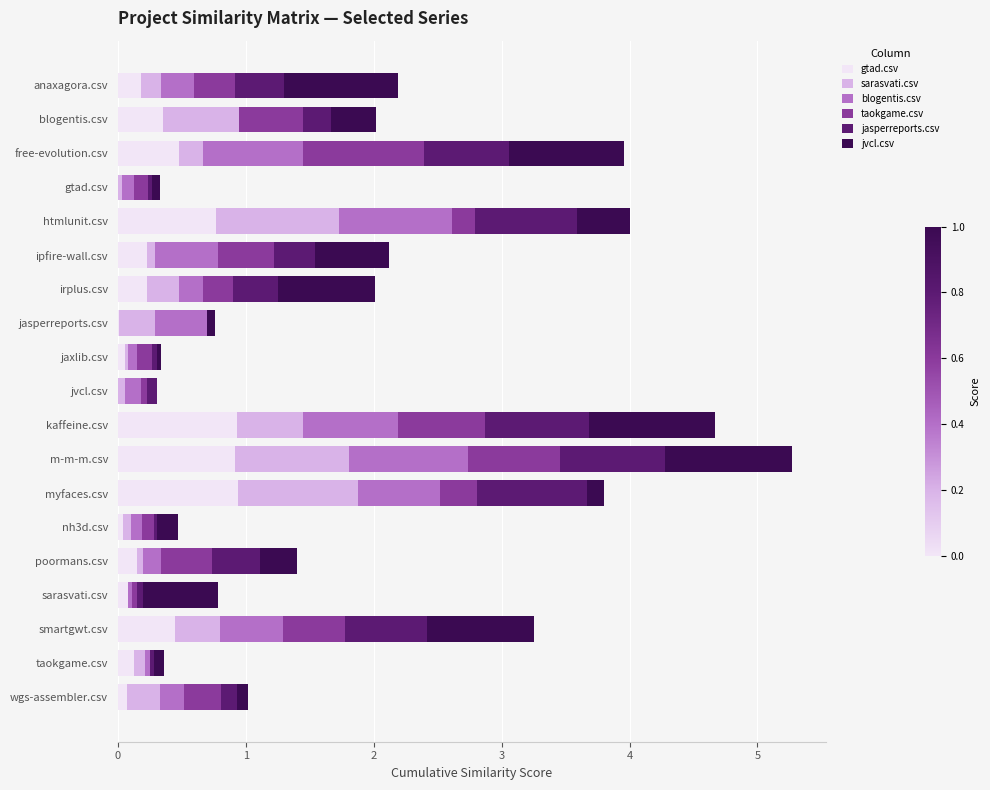

What is the total value across all series at myfaces.csv?

3.8